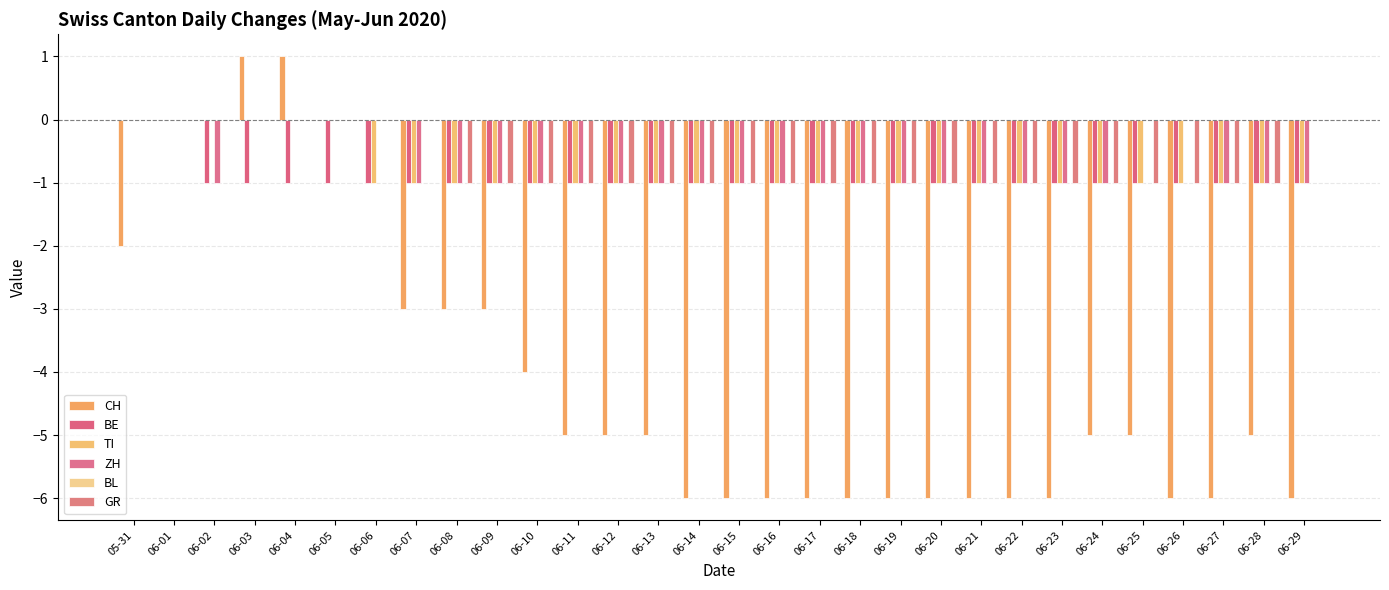

Which series changed the most between 06-05 and 06-07?

CH